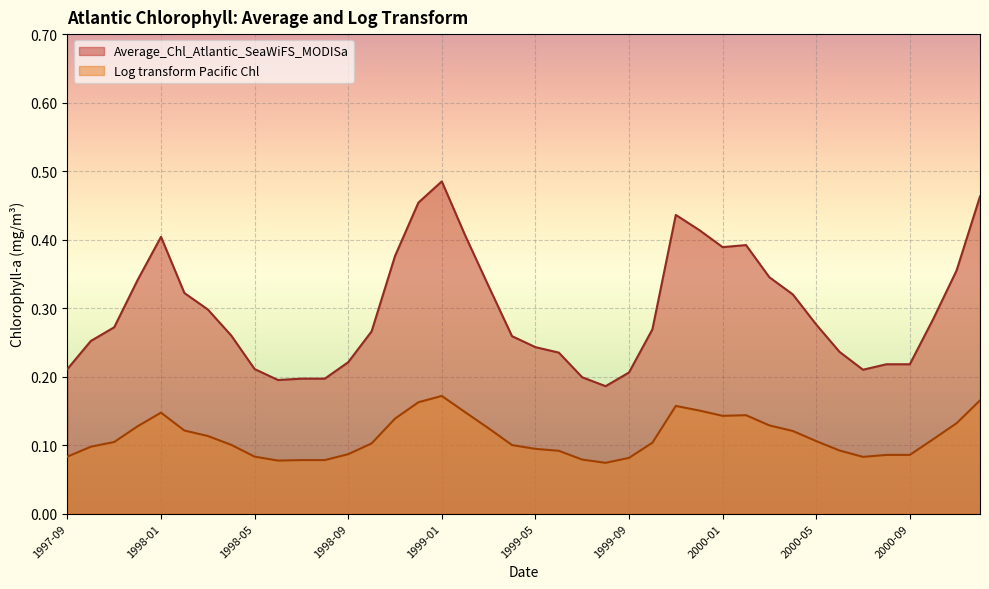

Which series has the widest spread of values?

Average_Chl_Atlantic_SeaWiFS_MODISa